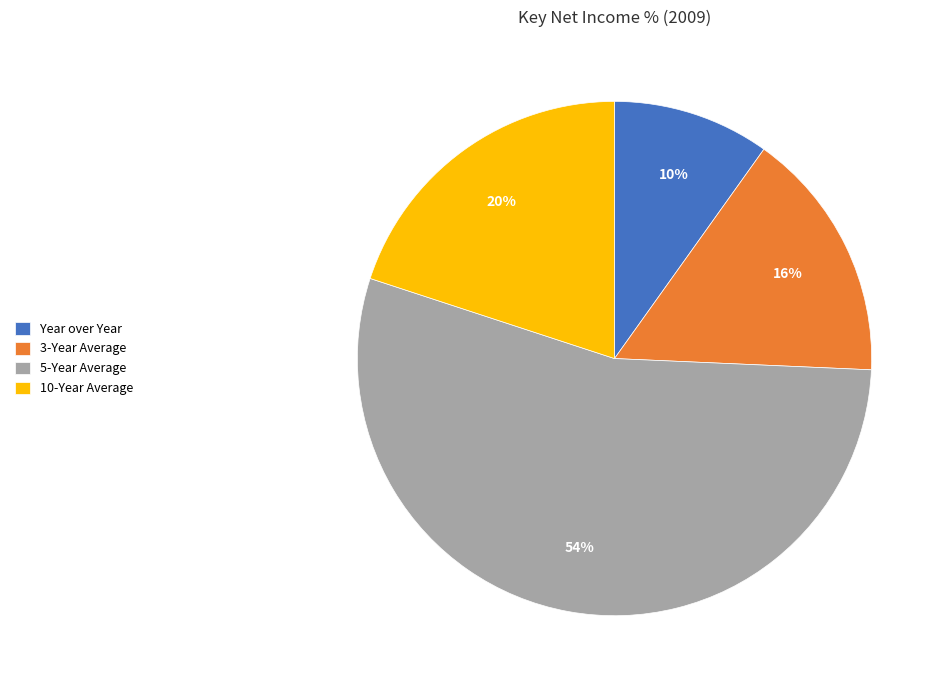

To the nearest percent, what is the average slice percentage?

25%